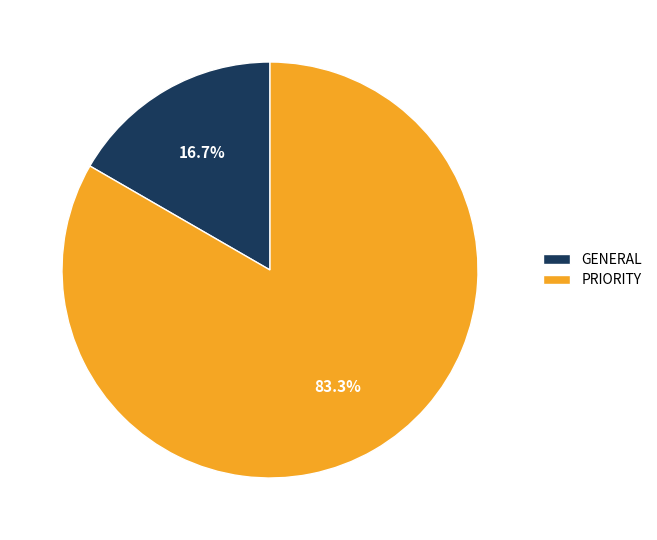

To the nearest percent, what percentage of the pie is PRIORITY?

83%